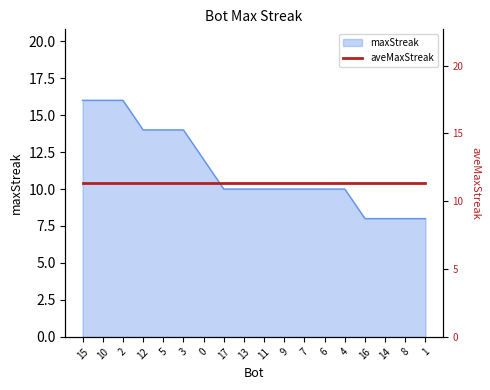

How many lines are shown in the chart?

1